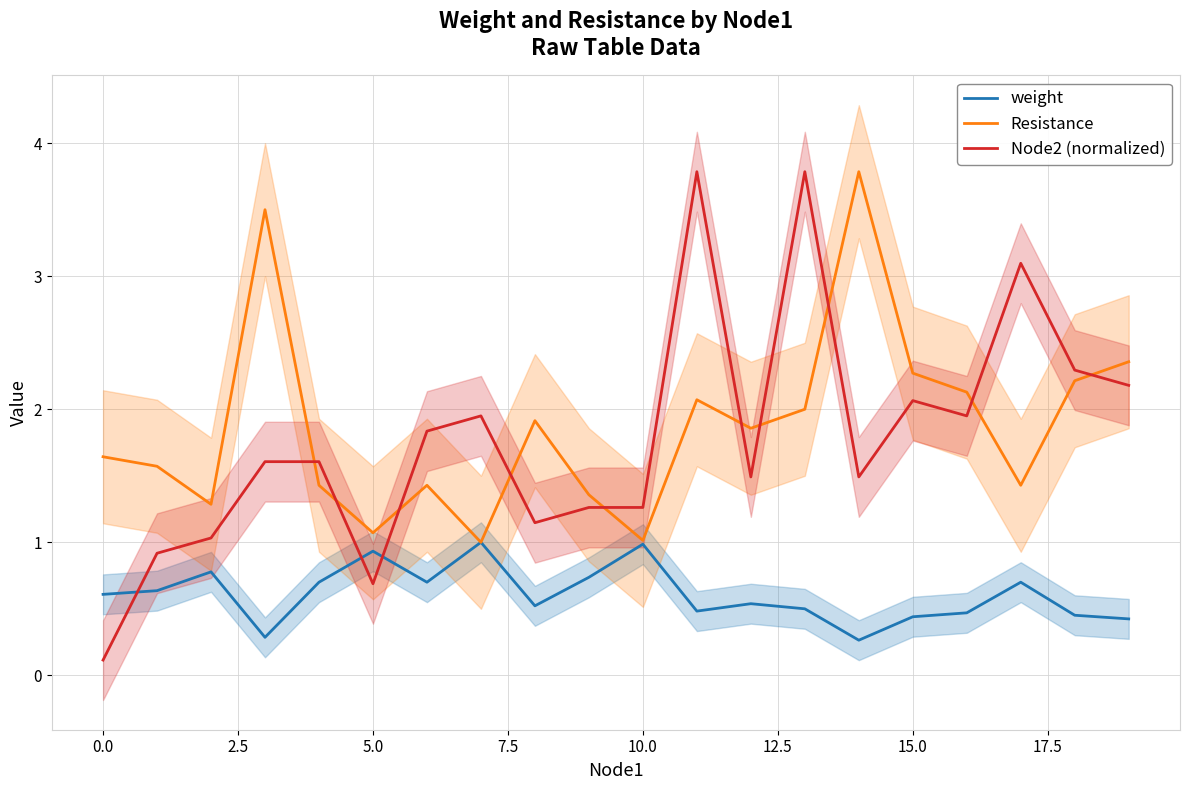

Reading right to left, transcribe all the data shown in this chart.

weight: 0.4	0.5	0.7	0.5	0.4	0.3	0.5	0.5	0.5	1.0	0.7	0.5	1.0	0.7	0.9	0.7	0.3	0.8	0.6	0.6
Resistance: 2.4	2.2	1.4	2.1	2.3	3.8	2.0	1.9	2.1	1.0	1.4	1.9	1.0	1.4	1.1	1.4	3.5	1.3	1.6	1.6
Node2 (normalized): 2.2	2.3	3.1	2.0	2.1	1.5	3.8	1.5	3.8	1.3	1.3	1.1	2.0	1.8	0.7	1.6	1.6	1.0	0.9	0.1